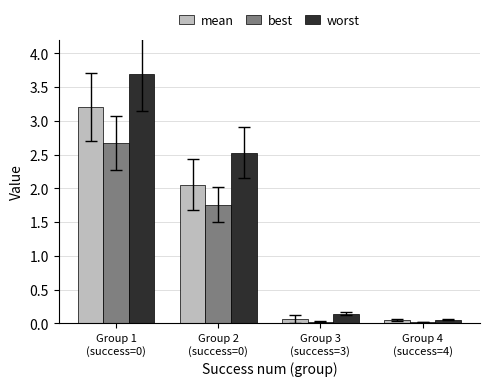

What is the greatest value displayed?

3.7